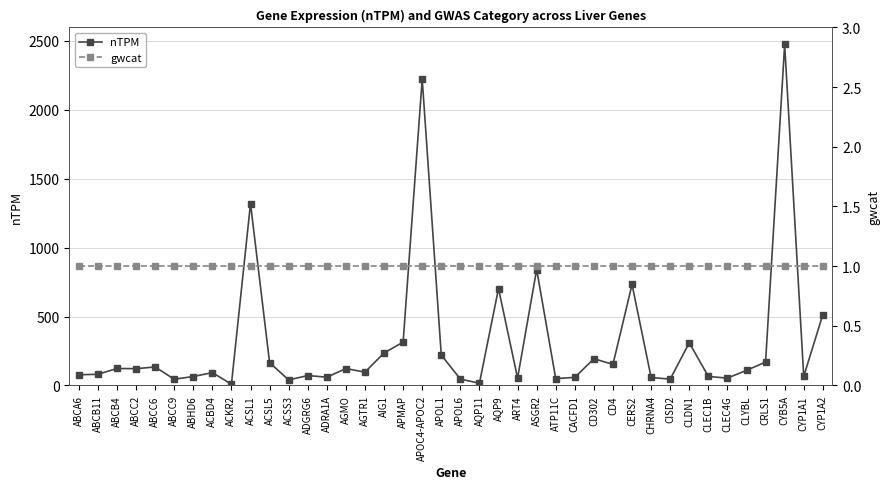

List the series in order of their overall mean, highest first.

nTPM, gwcat